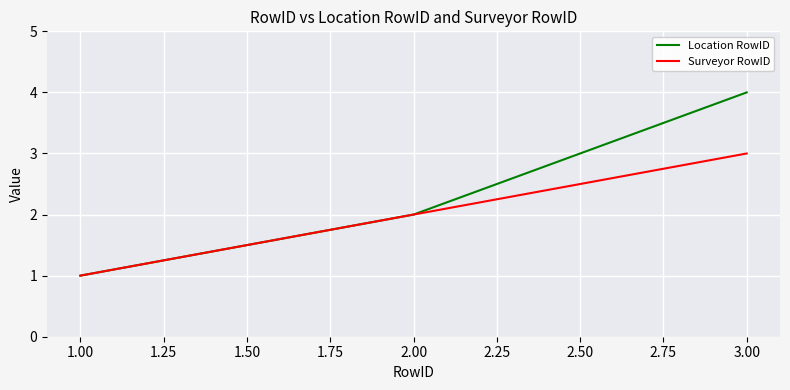

Which category has the lowest value across all series?

1.00